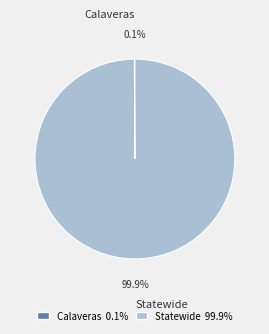

What portion of the pie excludes Statewide?

0.1%